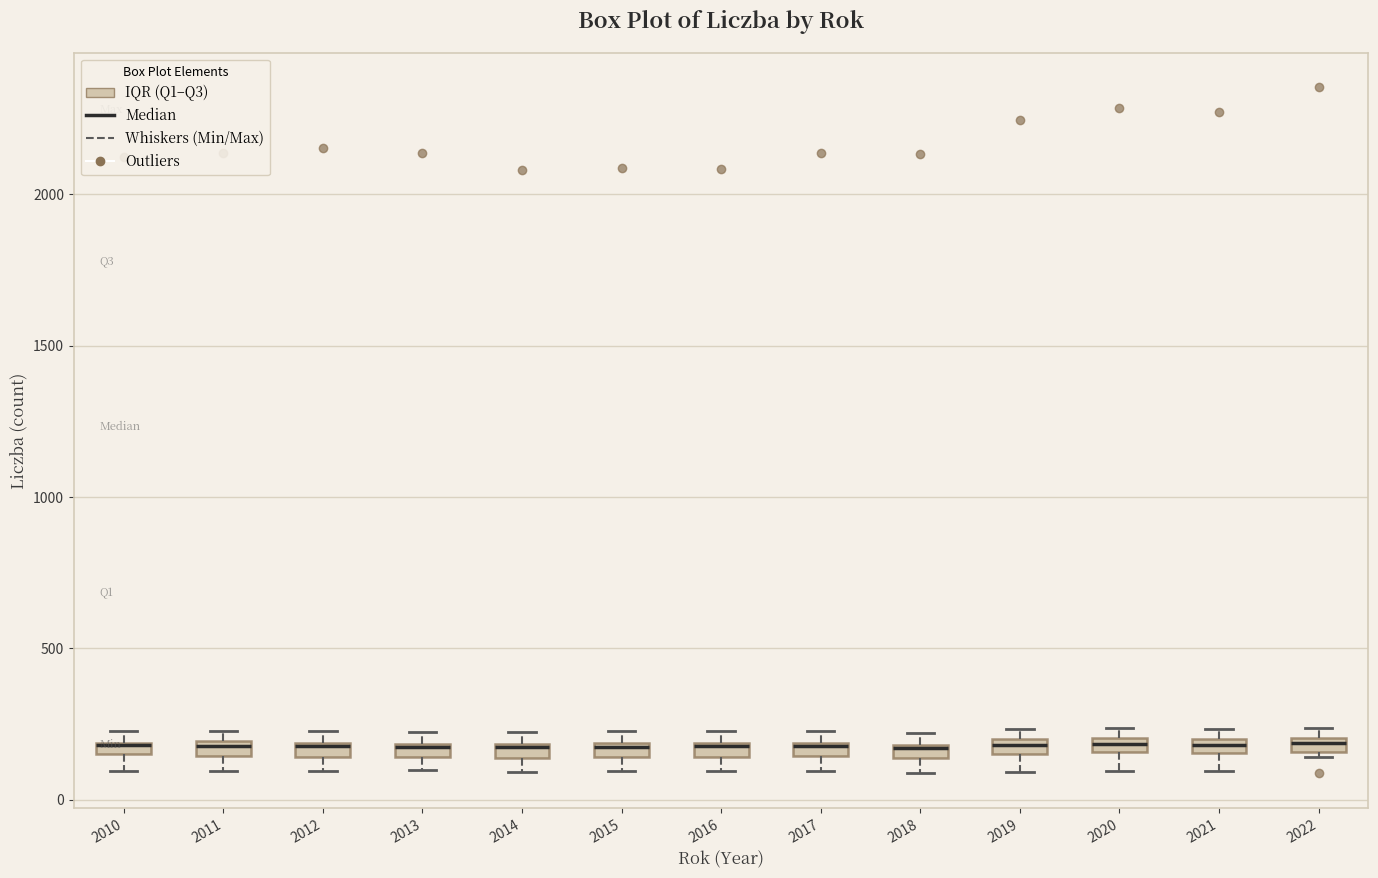

Where does the lower whisker of the box at x = 2019 end on the y-axis? The values are not printed on the chart, so give them approximately, as read against the axis.

100